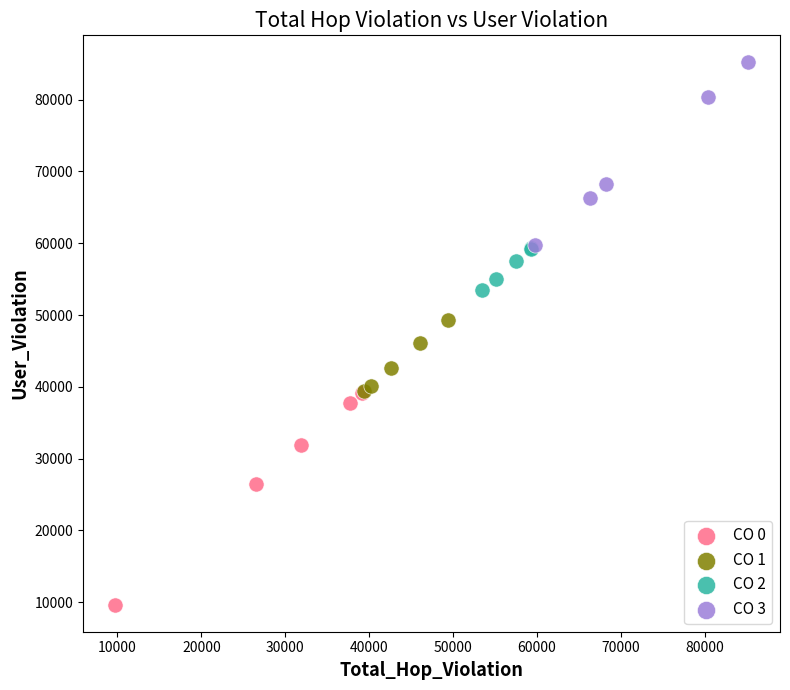

What are all the series names shown in the legend?

CO 0, CO 1, CO 2, CO 3